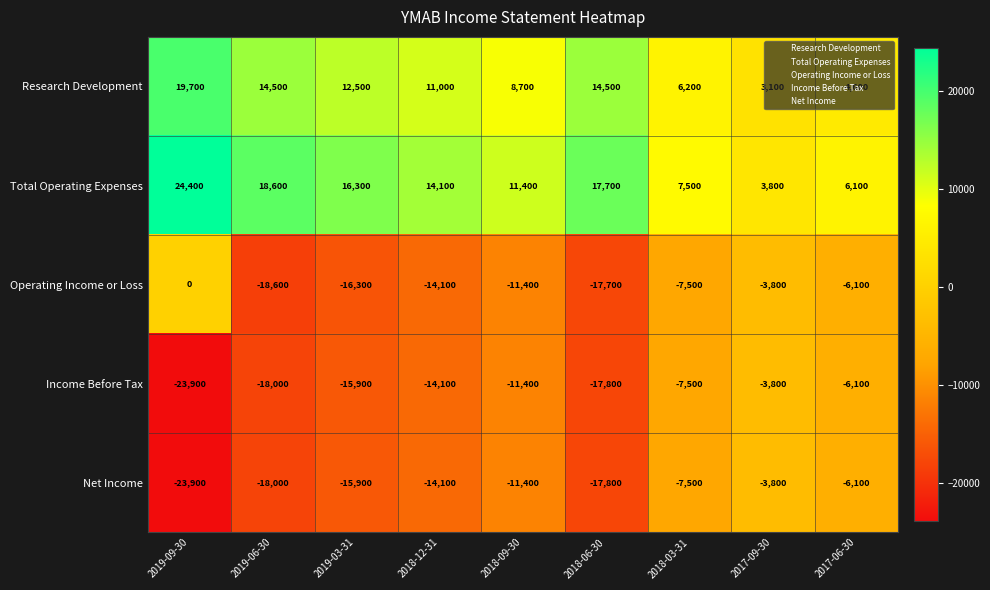

The value of Total Operating Expenses at 2017-09-30 is 6487. True or false?

False